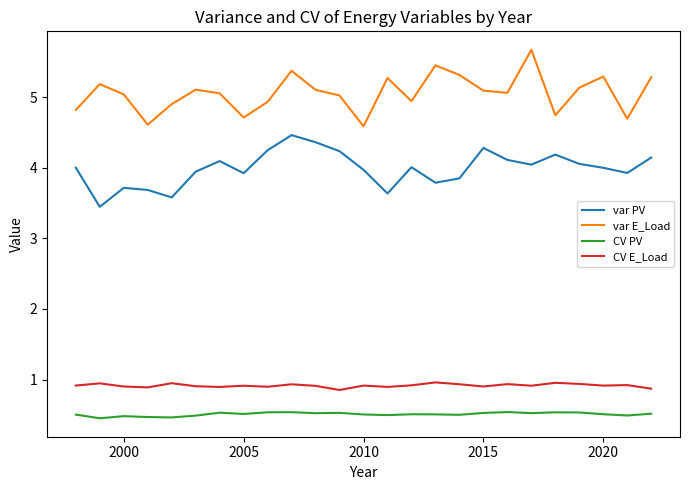

True or false: var PV and var E_Load cross at least once.

False